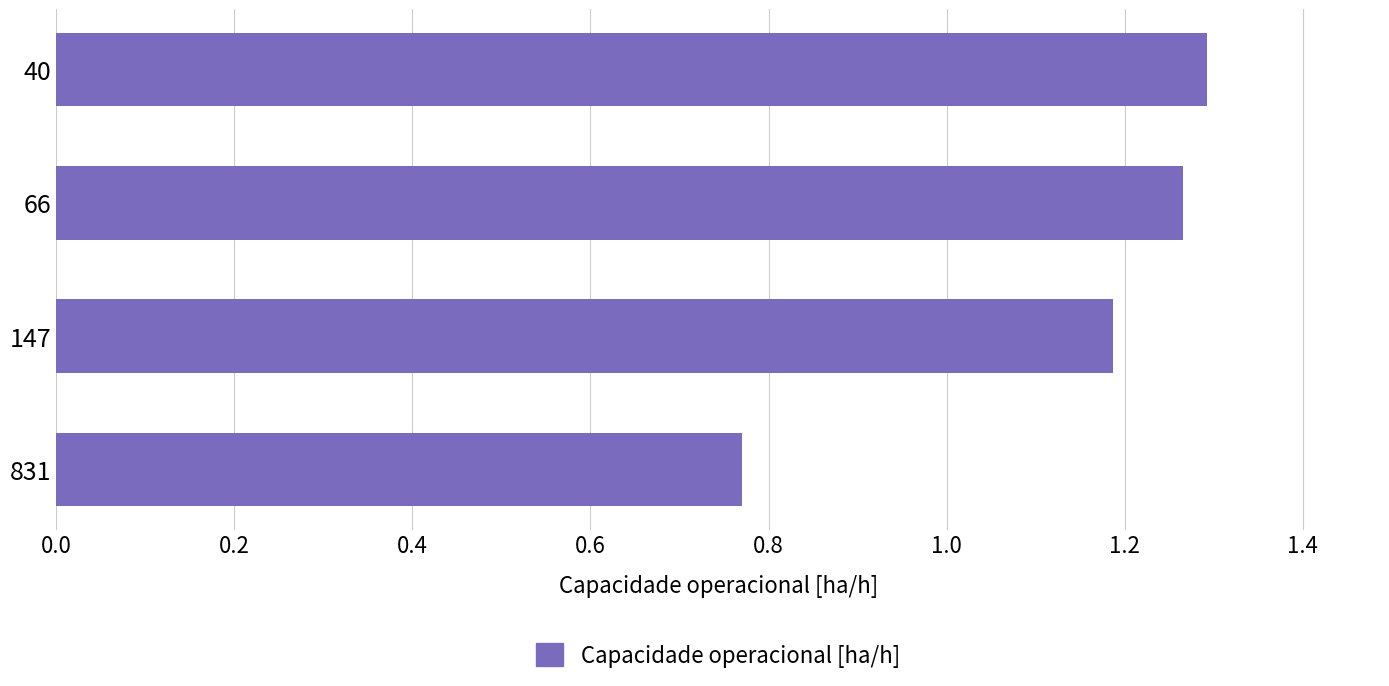

The chart shows a value of 1.3 at 66. True or false?

True